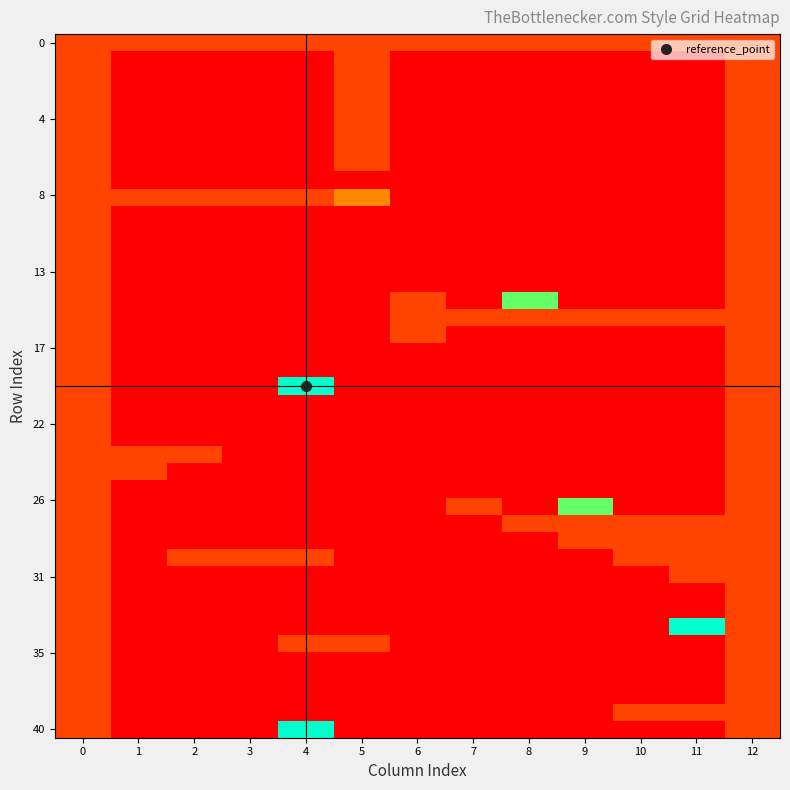

Between 9 and 11, which series saw the biggest shift?

r34